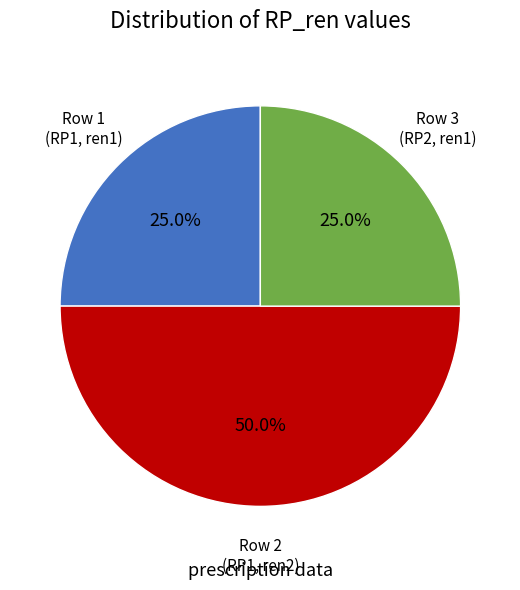

Count the number of slices in the pie.

3